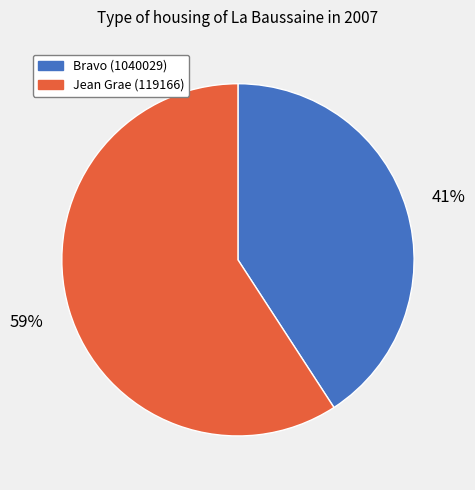

The Bravo (1040029) slice represents 41% of the pie. True or false?

True